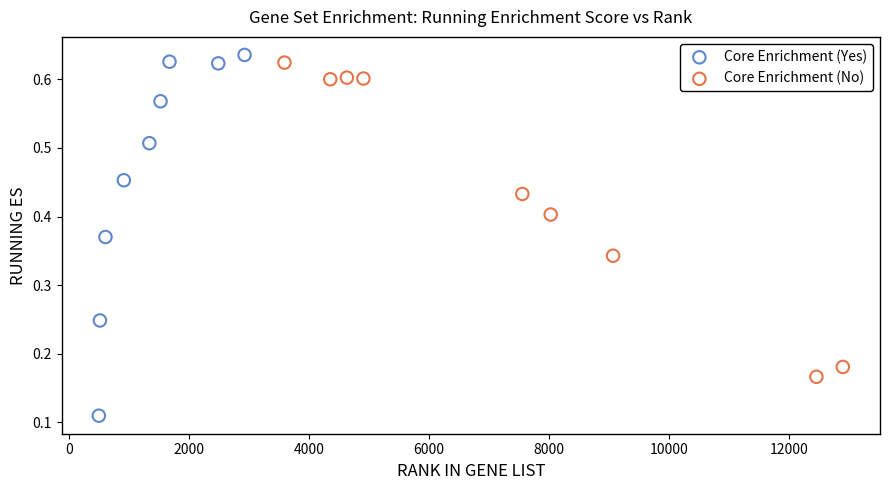

Which series has the largest Y range (max minus min)?

Core Enrichment (Yes)